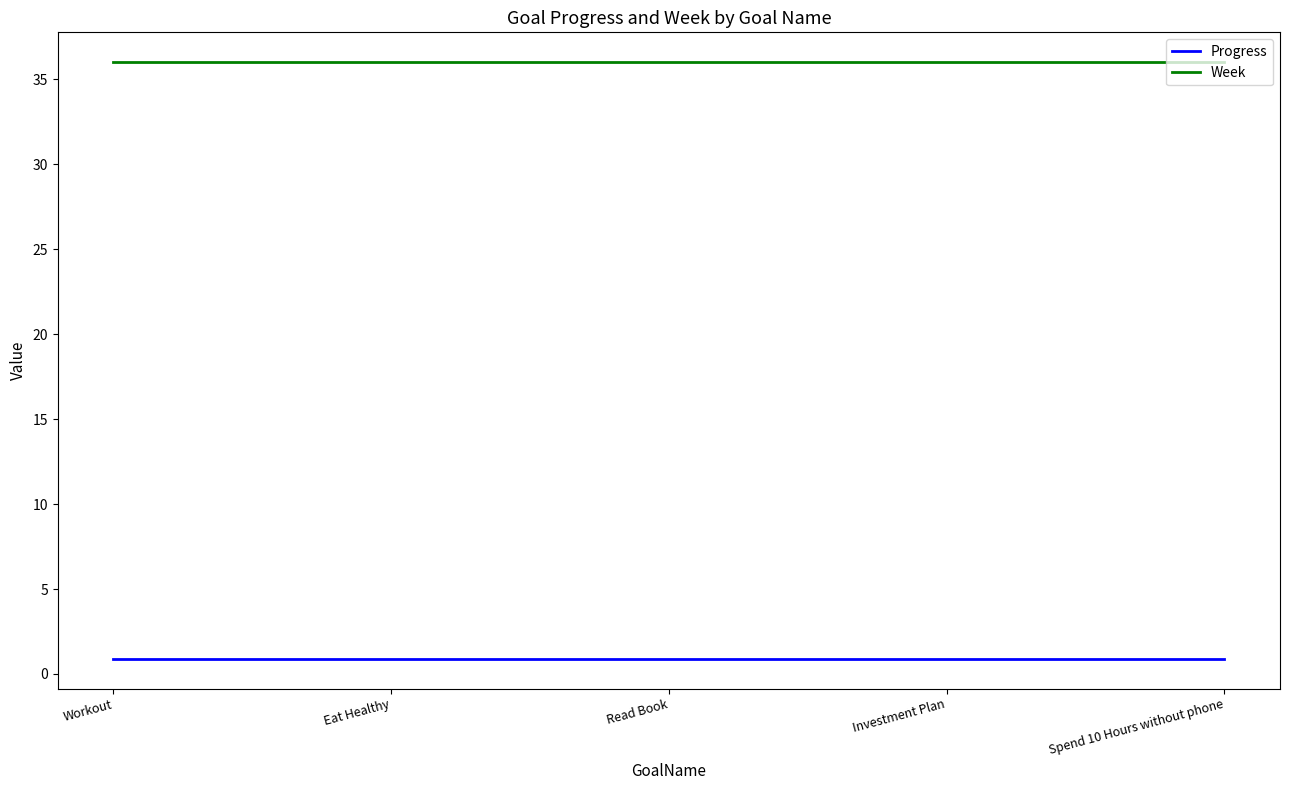

What is the difference between the highest and lowest values at Read Book?

35.1